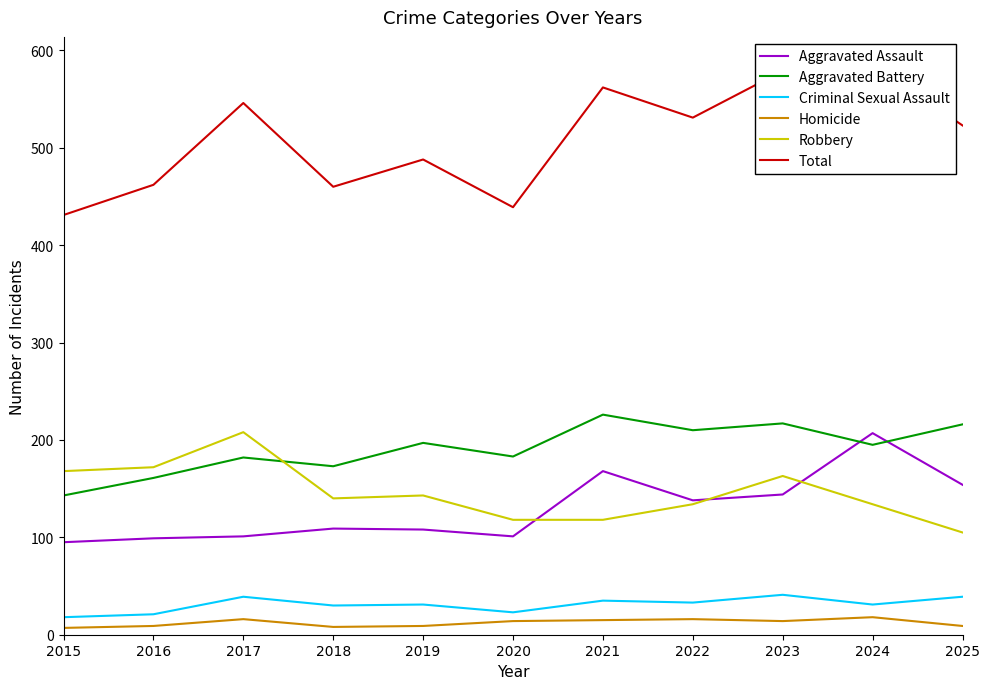

What is the sum of the Homicide values at 2021 and 2018?

23